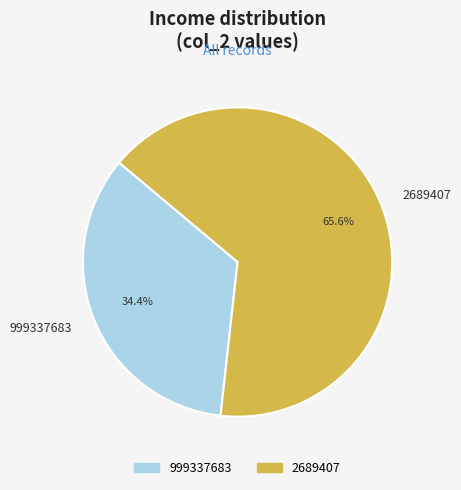

What is the total percentage of 999337683 and 2689407?

100.0%